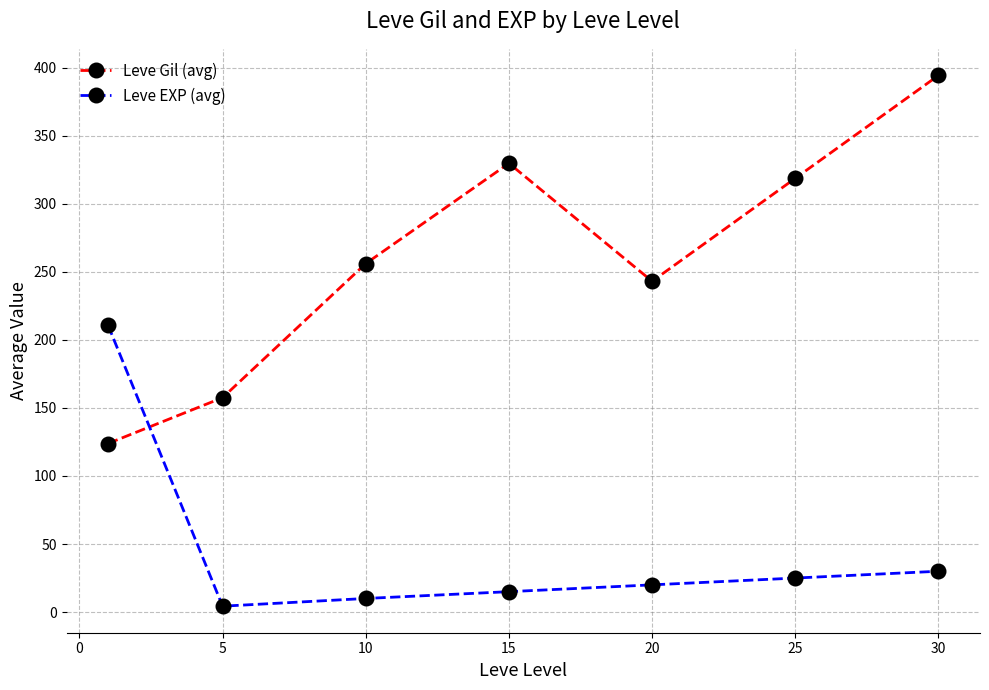

What is the value of the Leve Gil (avg) point at the 5th from the left?

243.0